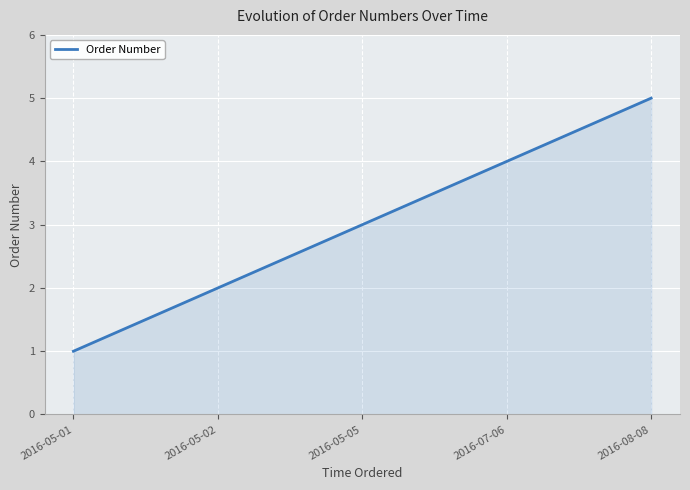

Count the values in the range 2 to 4.

3